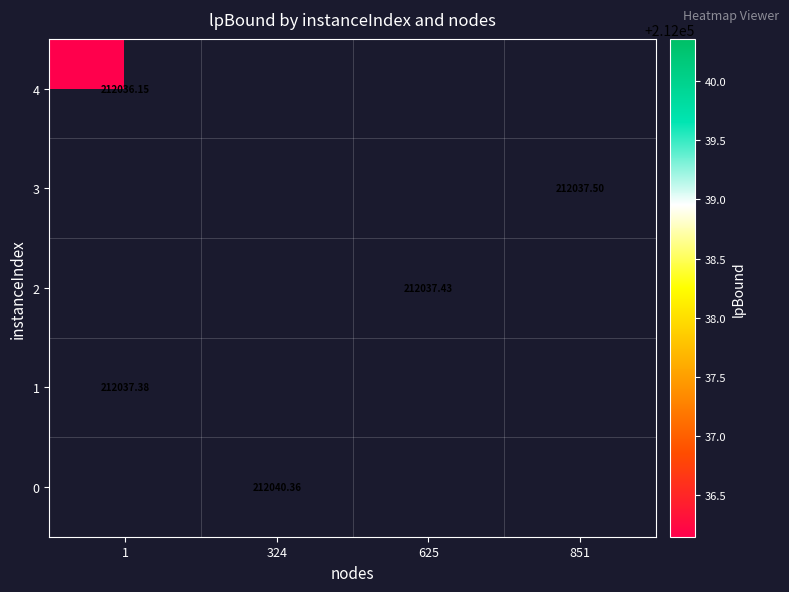

At which label does row_1 reach its peak?

1